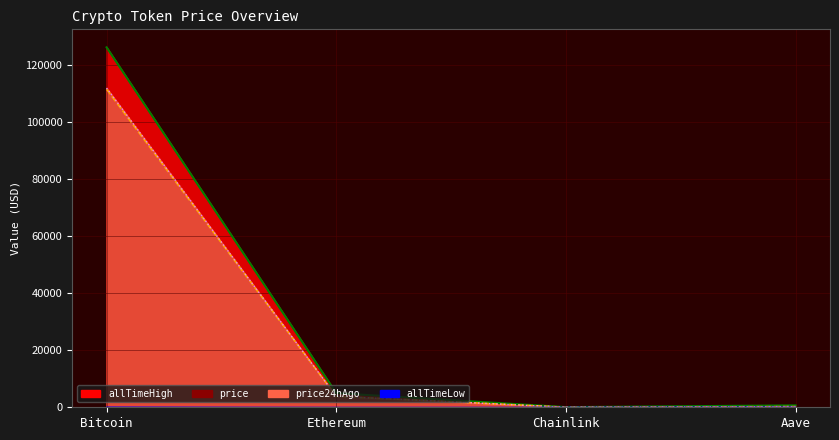

Where is price24hAgo nearest to the value 55927?

Ethereum